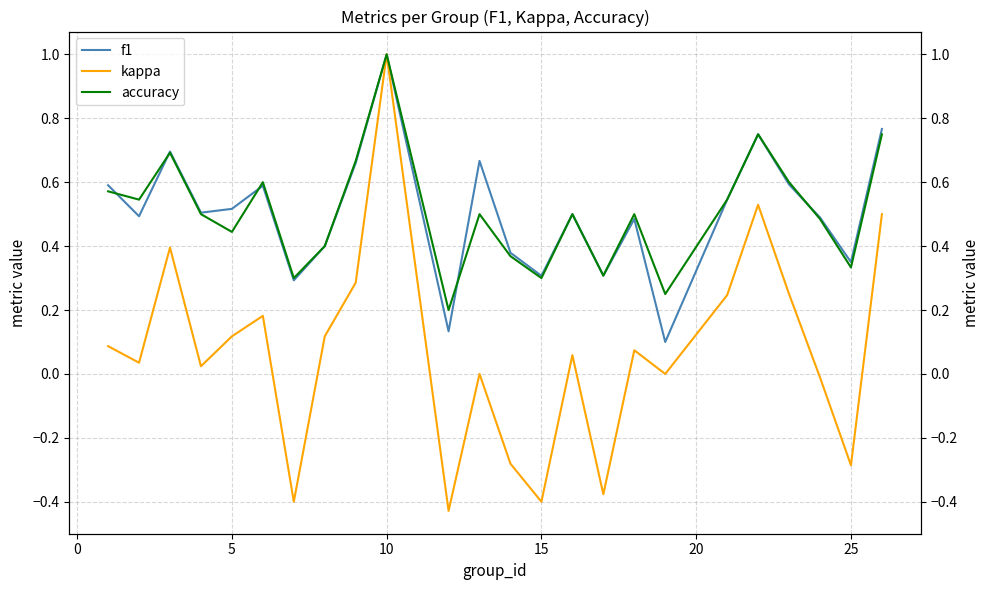

How many interior local peaks does the f1 series have?

7